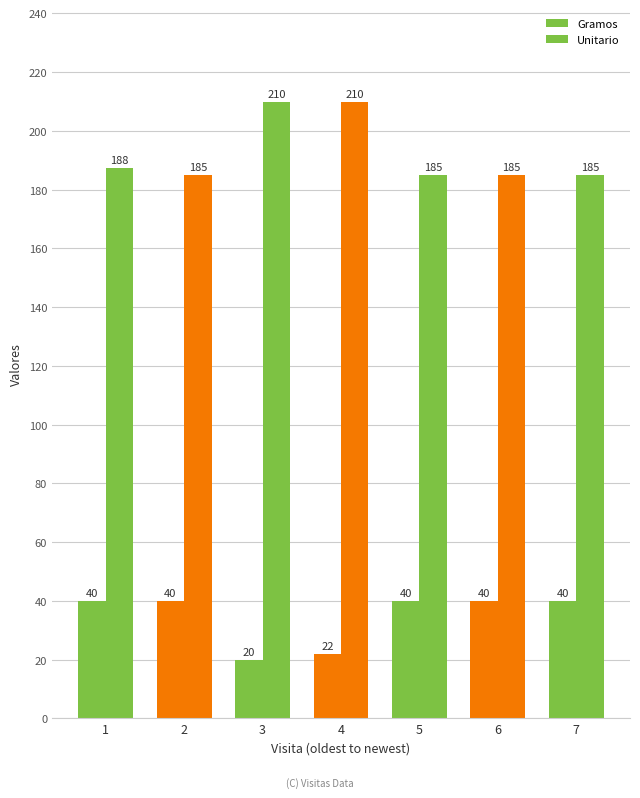

The Unitario series shows 317.7 at 7. True or false?

False